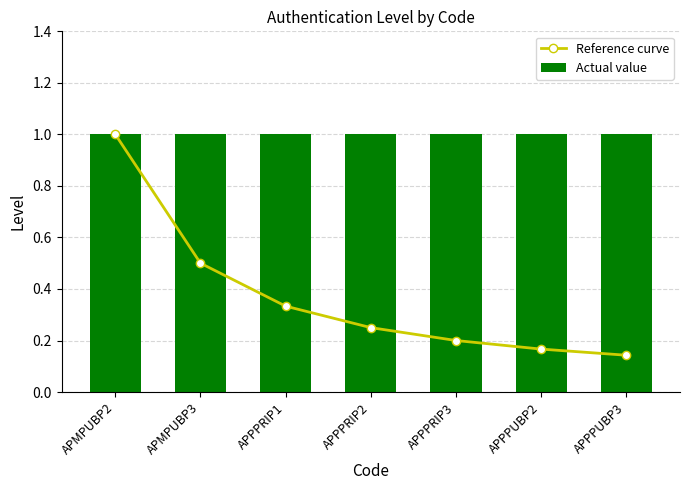

Reading left to right, list all the values displayed in this chart.

Reference curve: APMPUBP2=1.0	APMPUBP3=0.5	APPPRIP1=0.3	APPPRIP2=0.2	APPPRIP3=0.2	APPPUBP2=0.2	APPPUBP3=0.1
Actual value: APMPUBP2=1.0	APMPUBP3=1.0	APPPRIP1=1.0	APPPRIP2=1.0	APPPRIP3=1.0	APPPUBP2=1.0	APPPUBP3=1.0